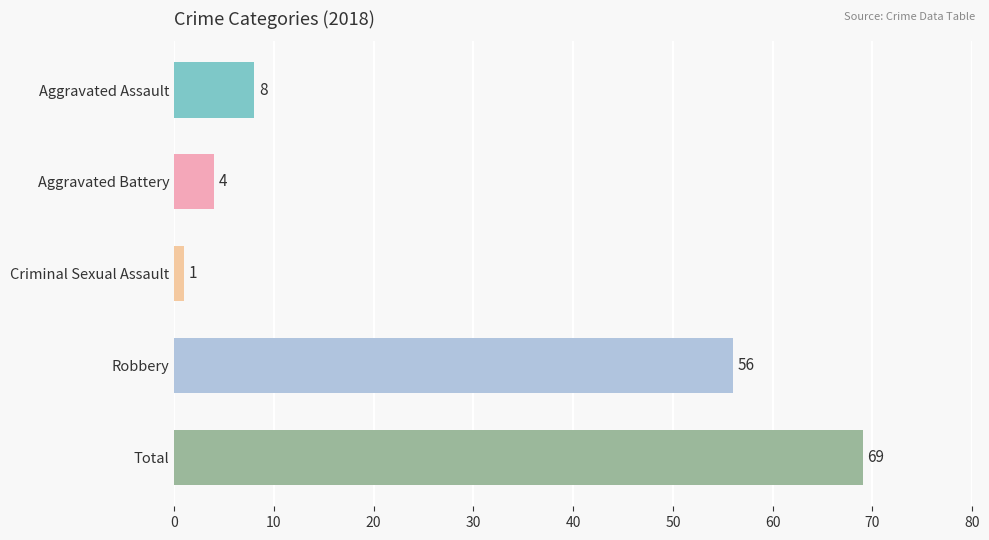

What is the greatest value displayed?

69